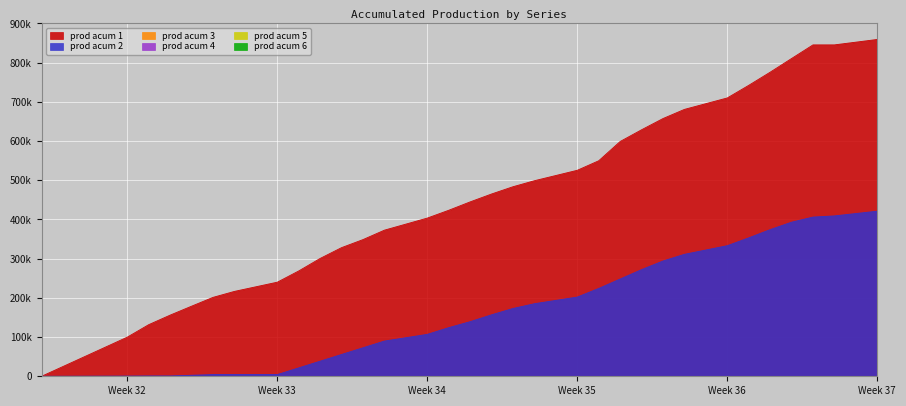

True or false: prod acum 2 has more than 0 interior local peaks.

False